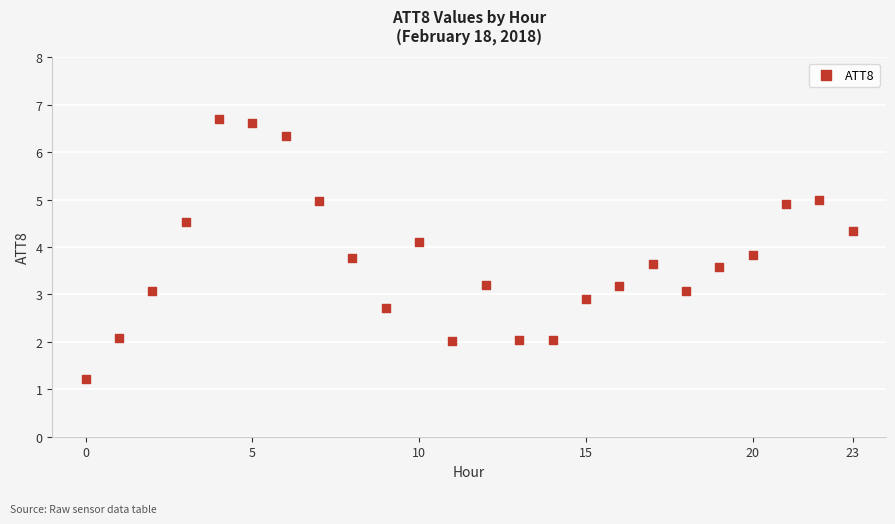

What is the range of Y values (max minus min)?

5.5